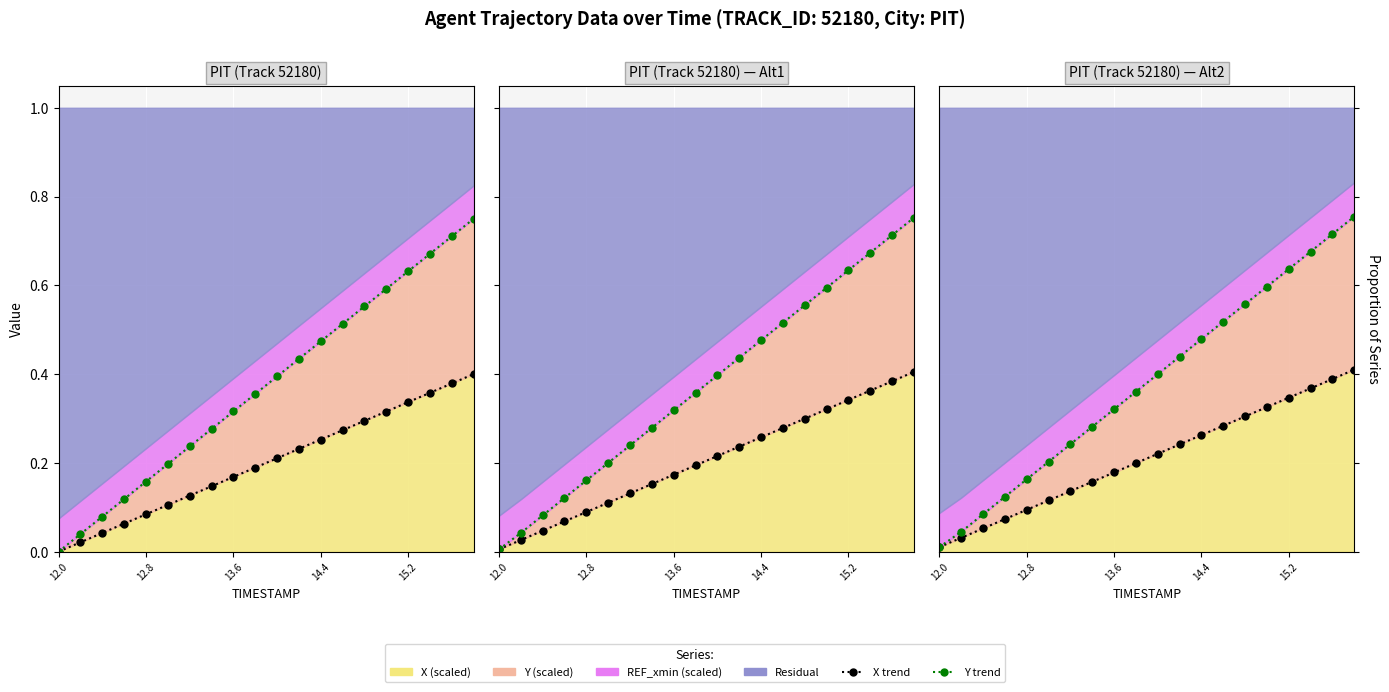

The X trend series shows 0.2 at 13.6. True or false?

True